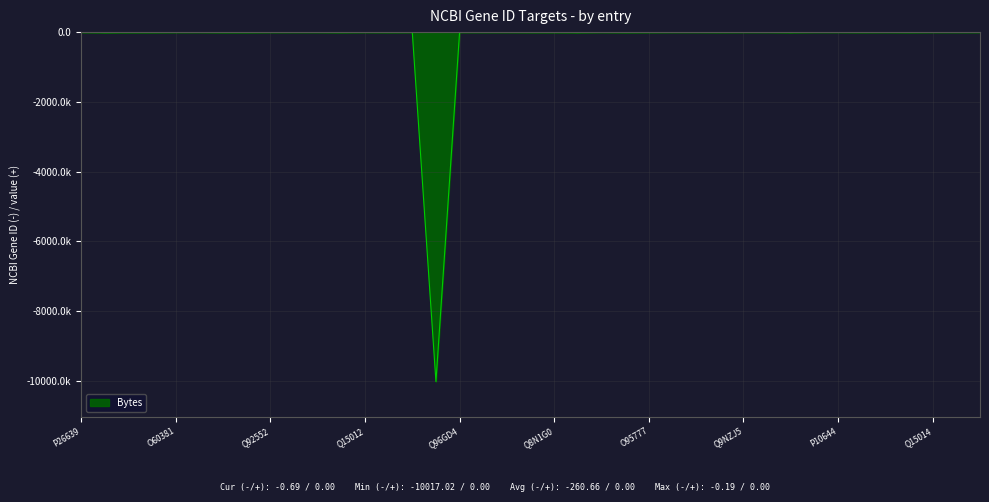

What is the minimum value shown in the chart?

-10017.0